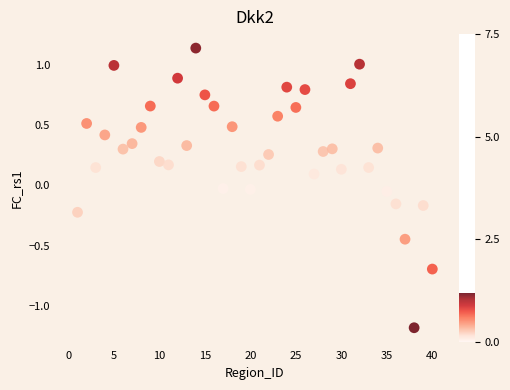

What is the range of Y values (max minus min)?

2.3